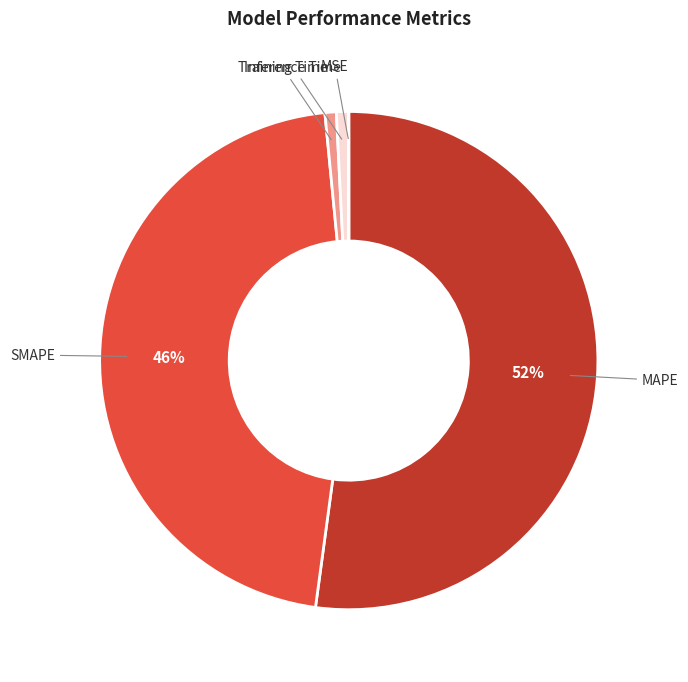

Is it true that Inference Time is 15% of the pie?

False